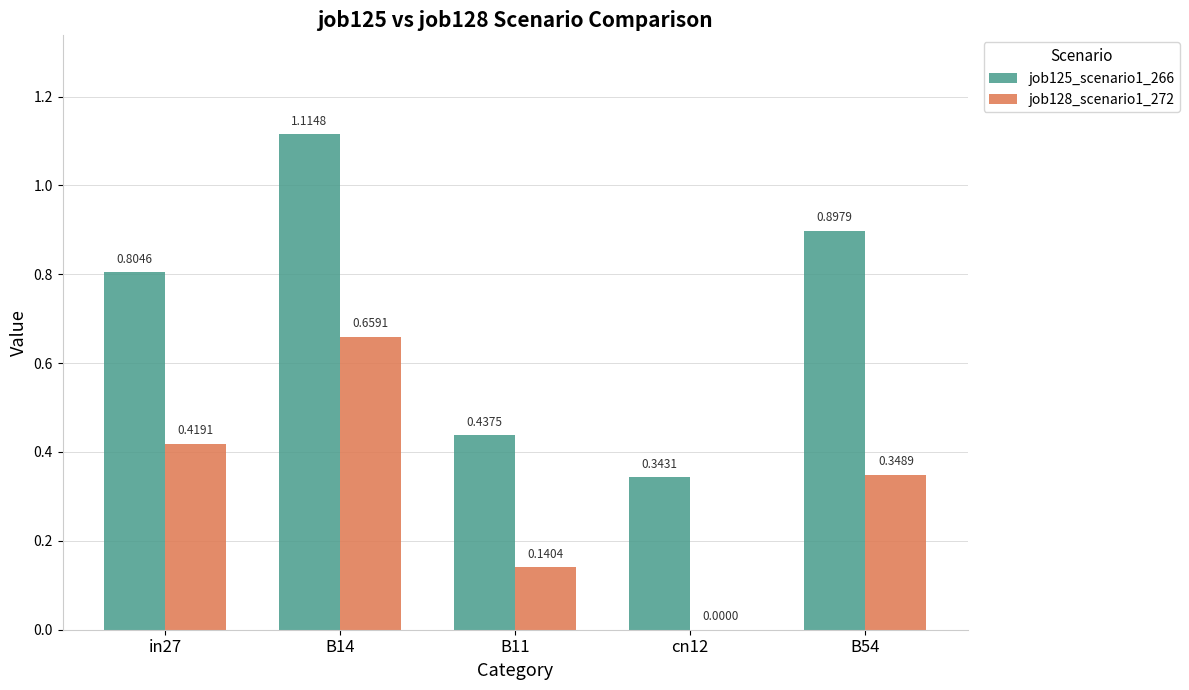

Is the value of job125_scenario1_266 at in27 greater than the value of job128_scenario1_272 at B11?

Yes